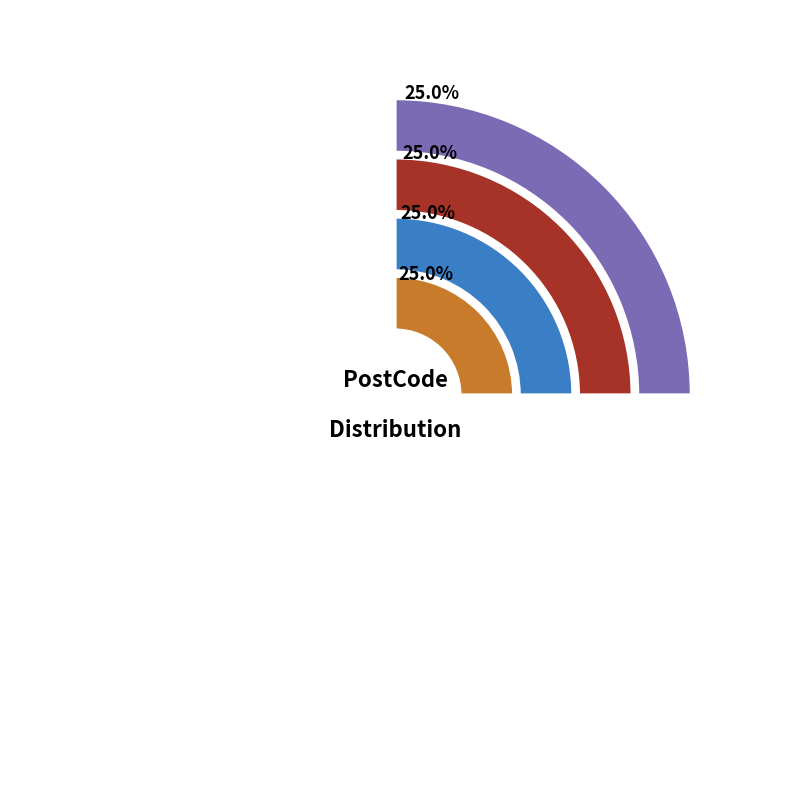

Combined, what portion of the pie is Pradeep and Akash?

50.0%